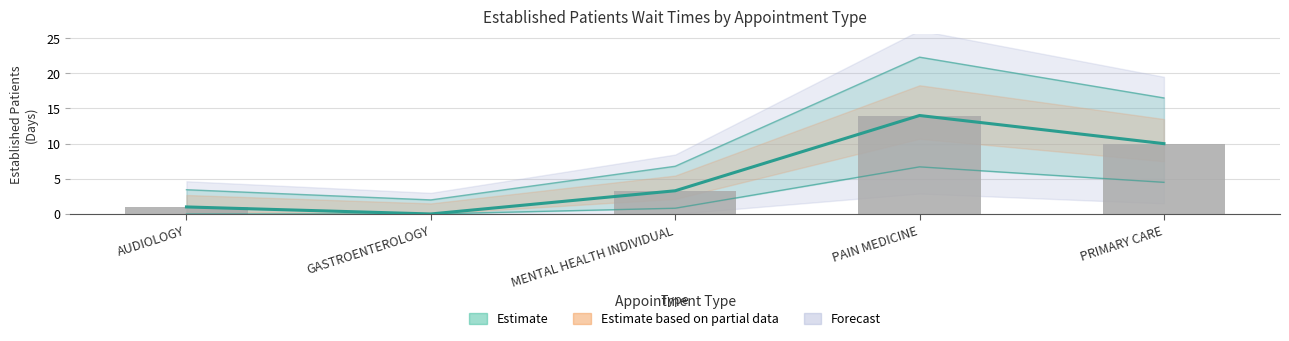

What is the sum of the values at PAIN MEDICINE and MENTAL HEALTH INDIVIDUAL?

17.3